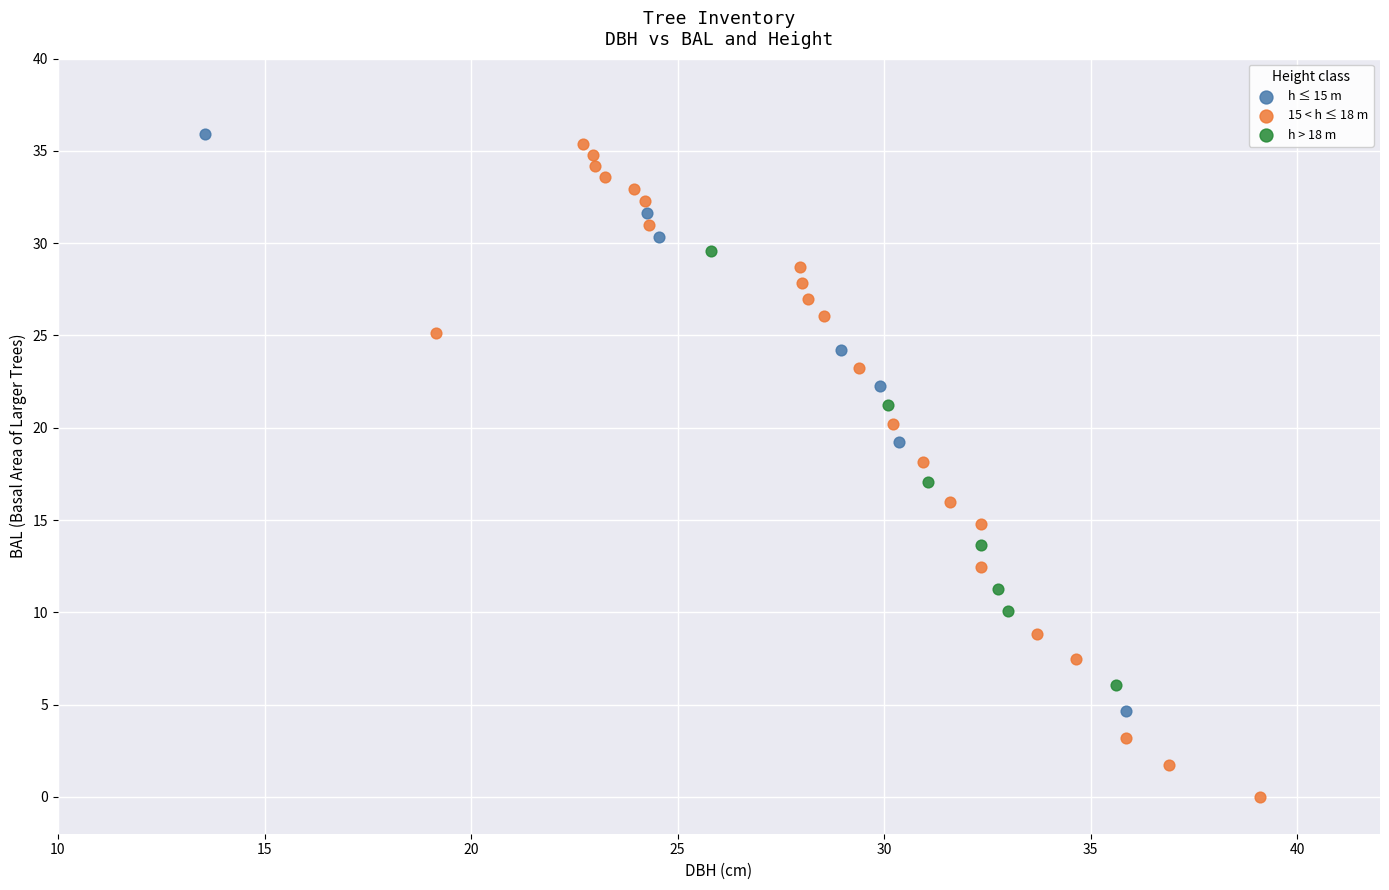

Which series contains the lowest Y value?

15 < h ≤ 18 m